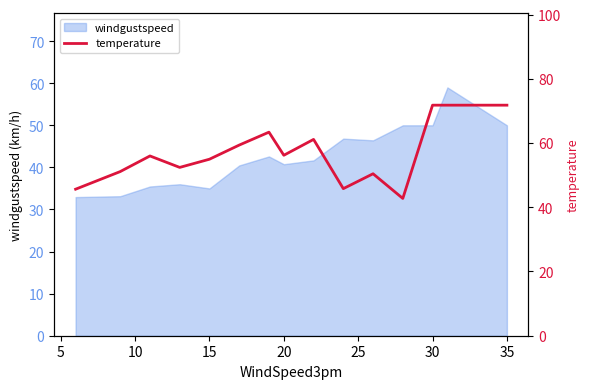

The windgustspeed series shows 18.5 at 20. True or false?

False